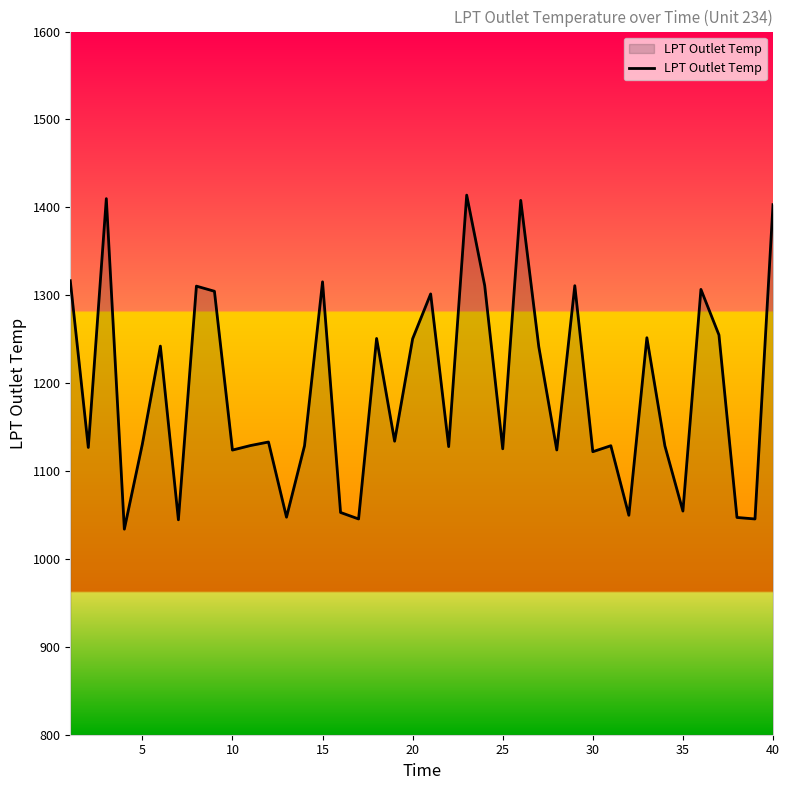

True or false: the data has more than 0 interior local peaks.

True